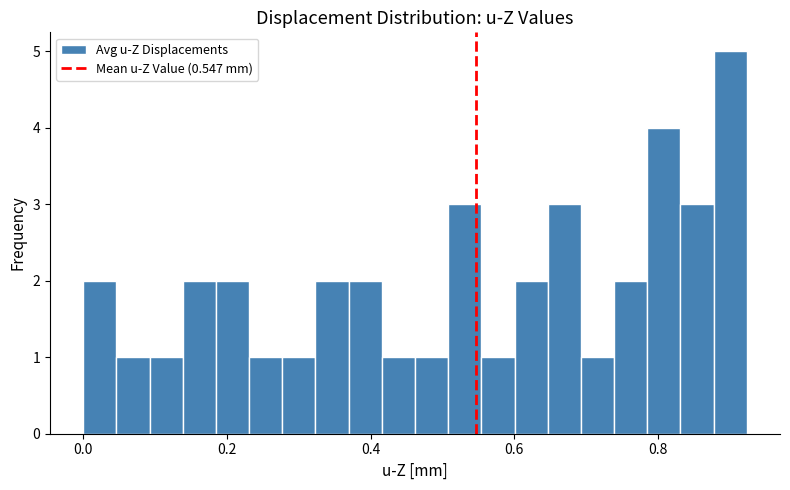

Read against the x-axis, roughly where is the centre of the tallest bar?

0.90